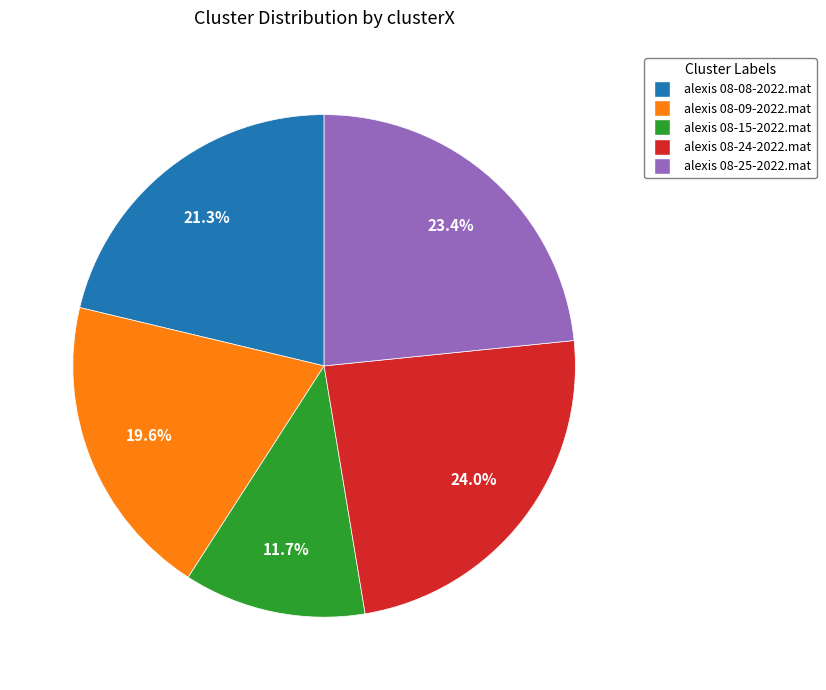

Does alexis 08-24-2022.mat account for over 50% of the chart?

No